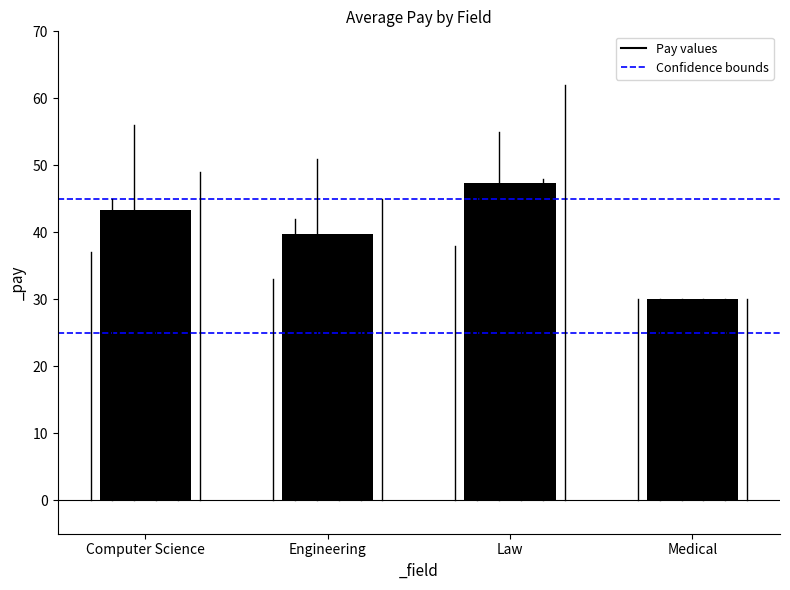

True or false: Law has a value of 59 at Engineering.

False